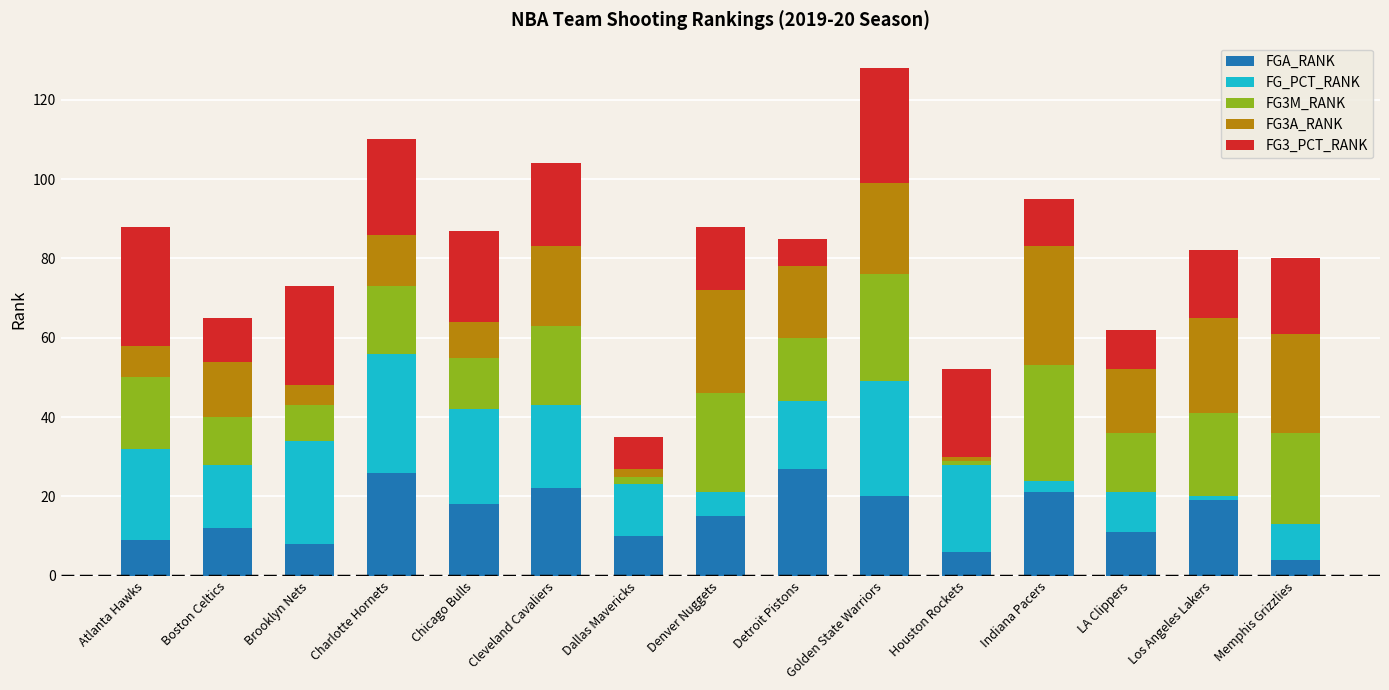

What is the sum of the FGA_RANK values at Boston Celtics and Denver Nuggets?

27